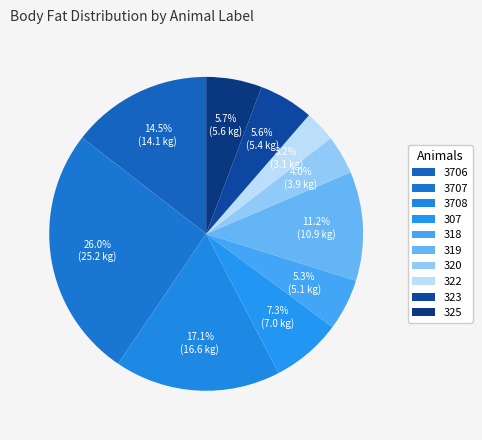

What percentage is the 3706 slice, to the nearest percent?

15%